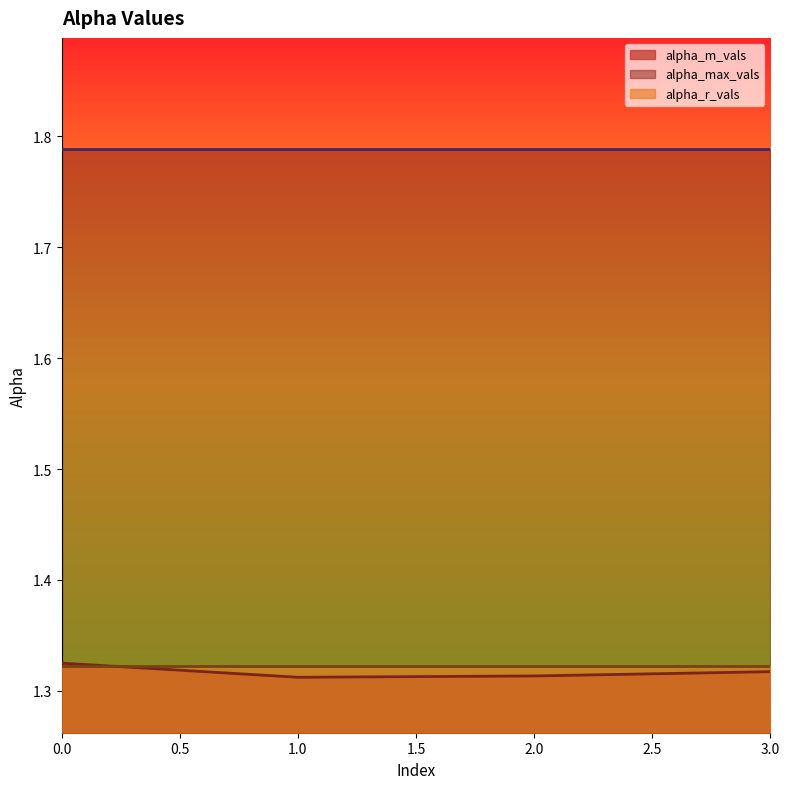

Is the value of alpha_max_vals at 3 greater than the value of alpha_m_vals at 1?

Yes